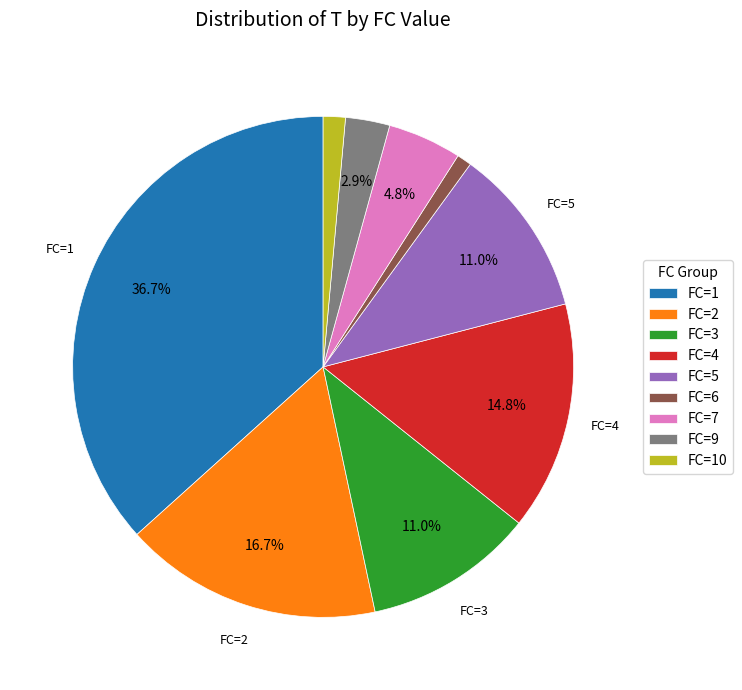

What is the total percentage of FC=3 and FC=5?

21.9%